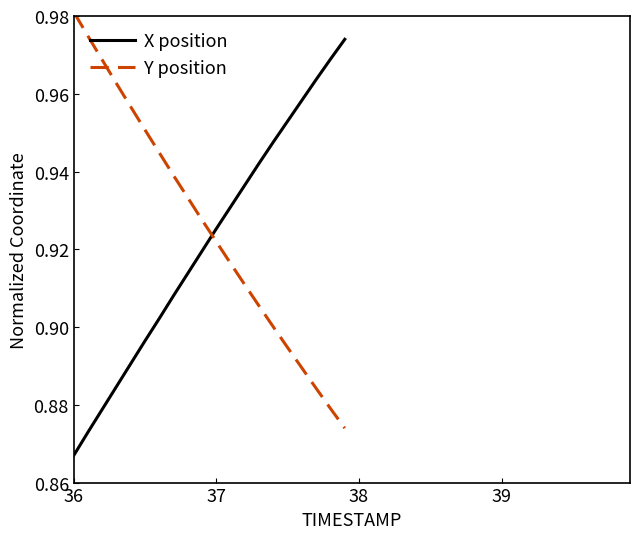

Rank the series by their maximum value, from highest to lowest.

Y position, X position